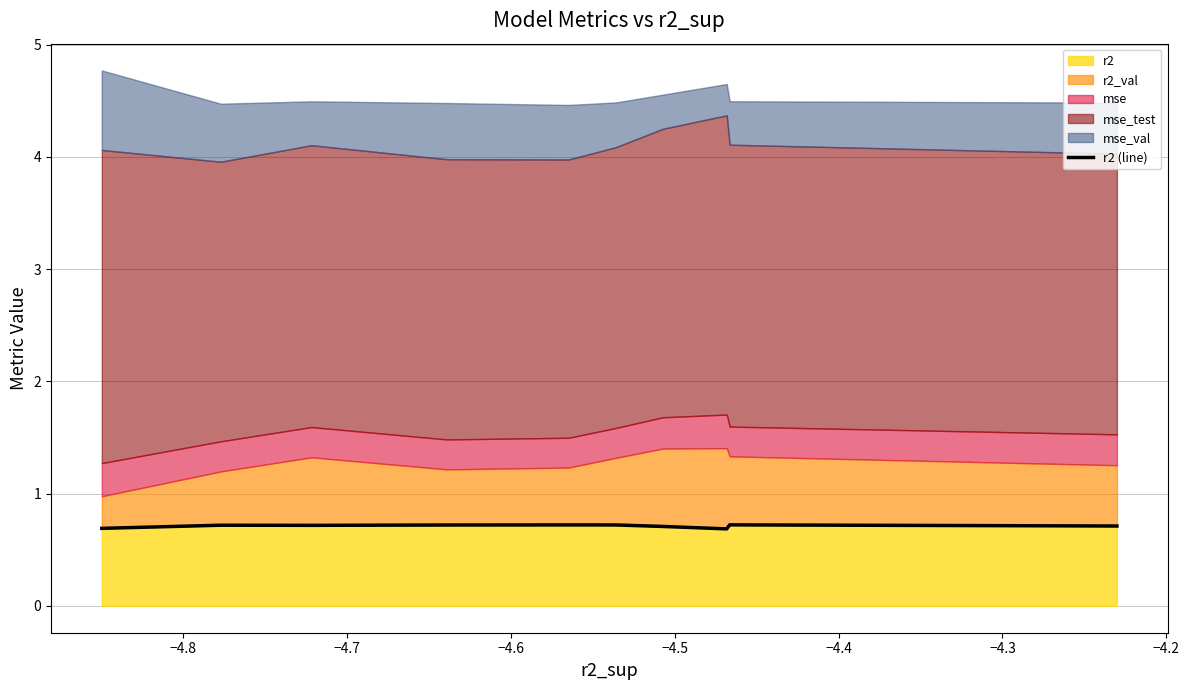

Between −4.3 and −4.2, which is larger?

−4.3